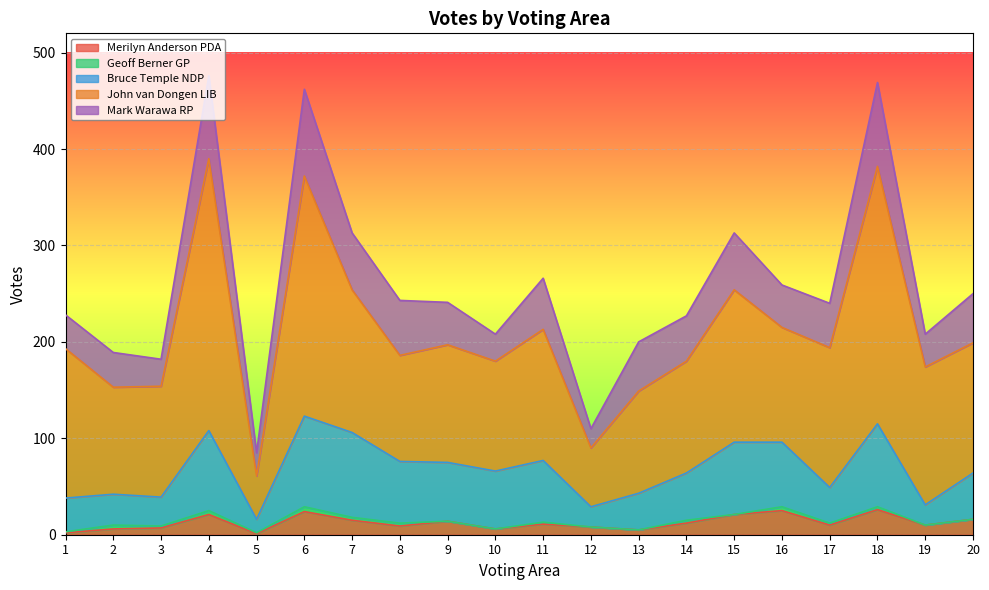

In John van Dongen LIB, how many points are higher than both neighbors (excluding endpoints)?

6